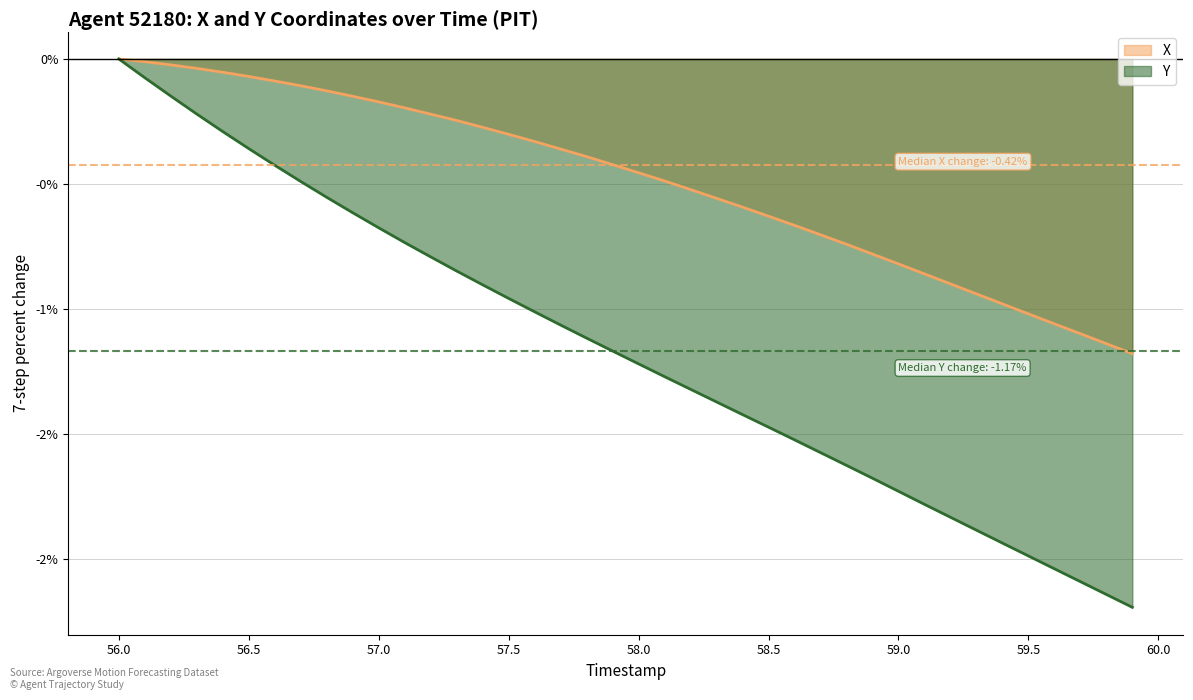

How many lines are shown in the chart?

2